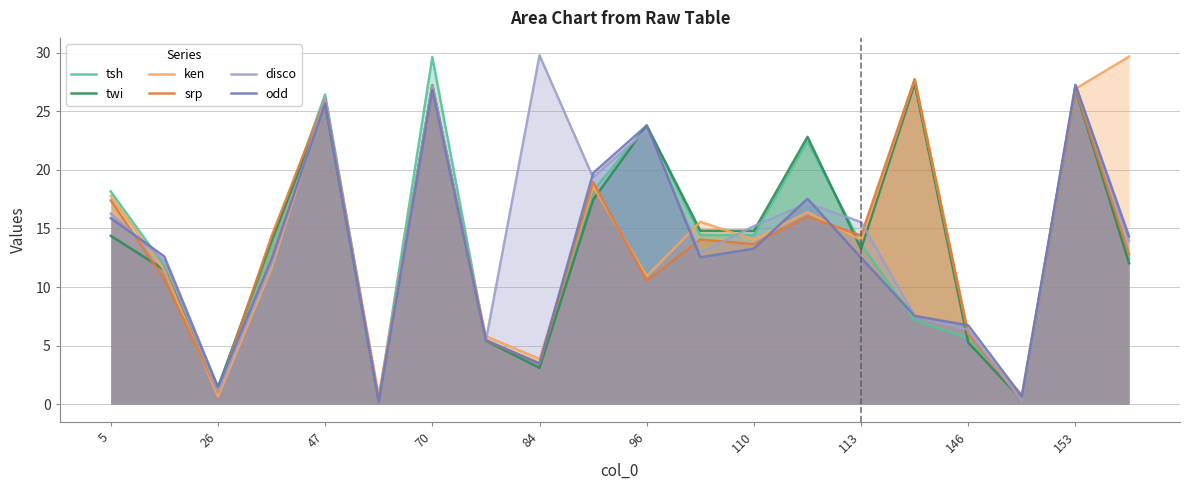

What is the difference between the highest and lowest values at 113?

3.0